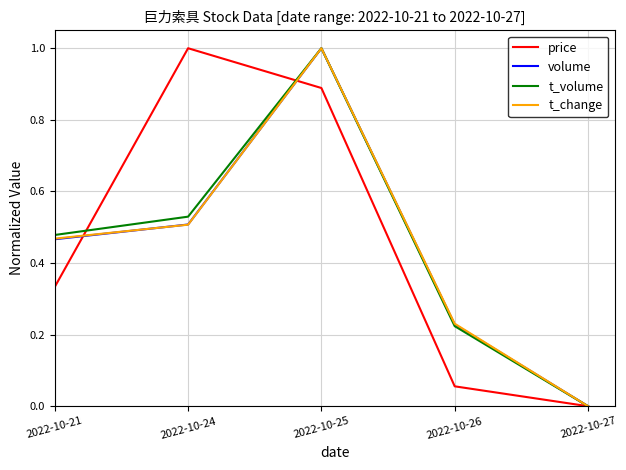

List the labels in order of volume value, smallest first.

2022-10-27, 2022-10-26, 2022-10-21, 2022-10-24, 2022-10-25